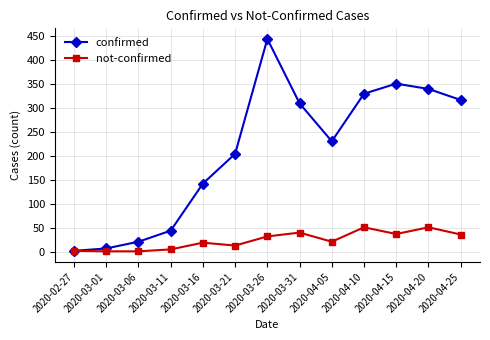

What position from the right is 2020-03-26?

7